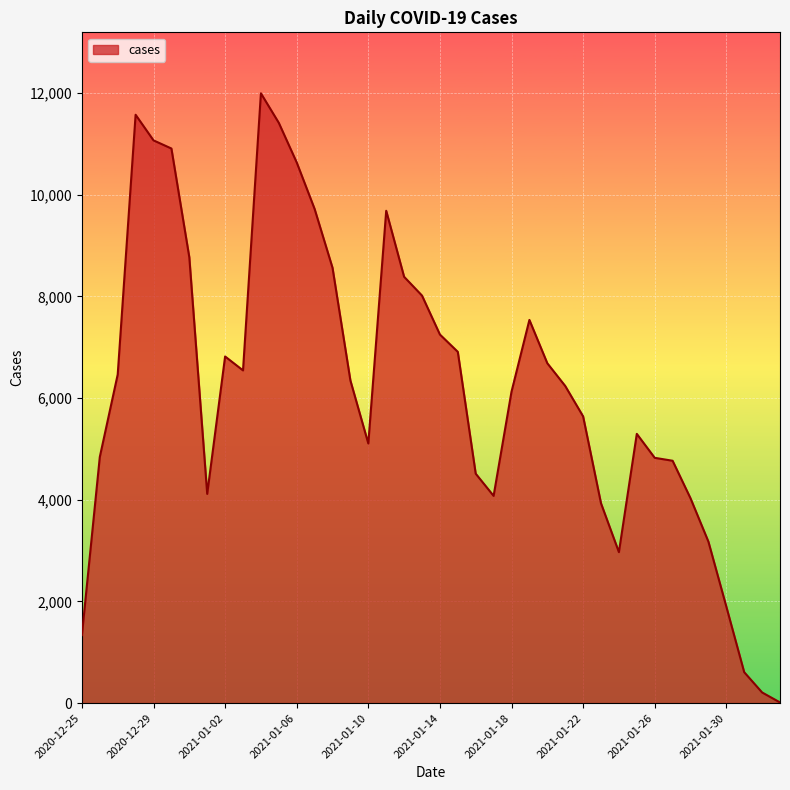

What is the difference between the maximum and minimum values?

11985